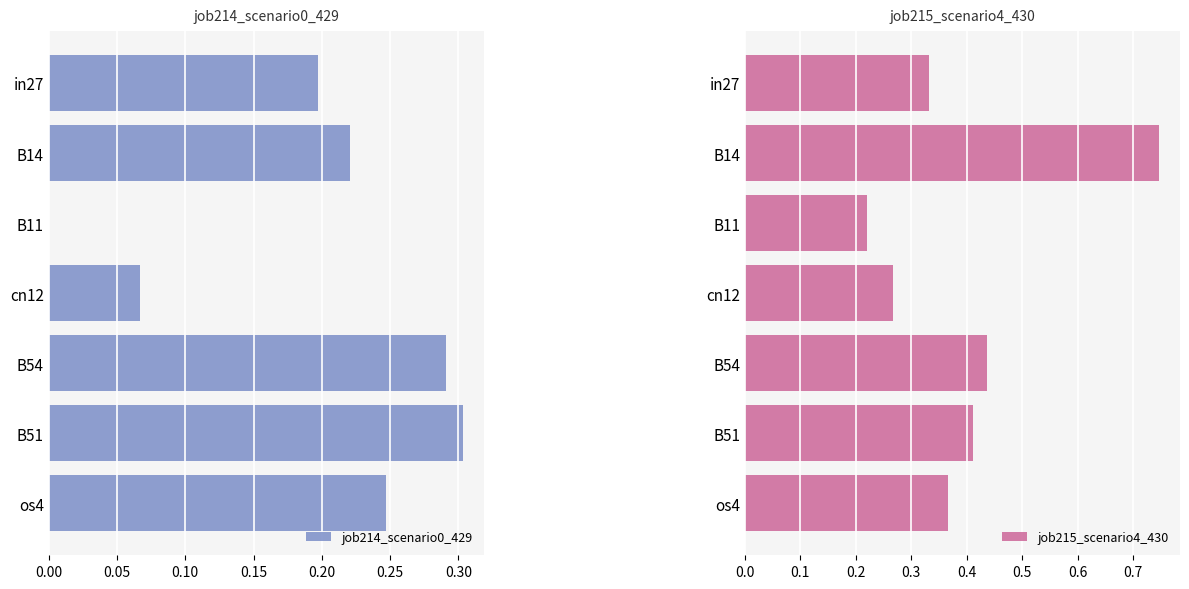

What is the sum of all job214_scenario0_429 values?

1.3